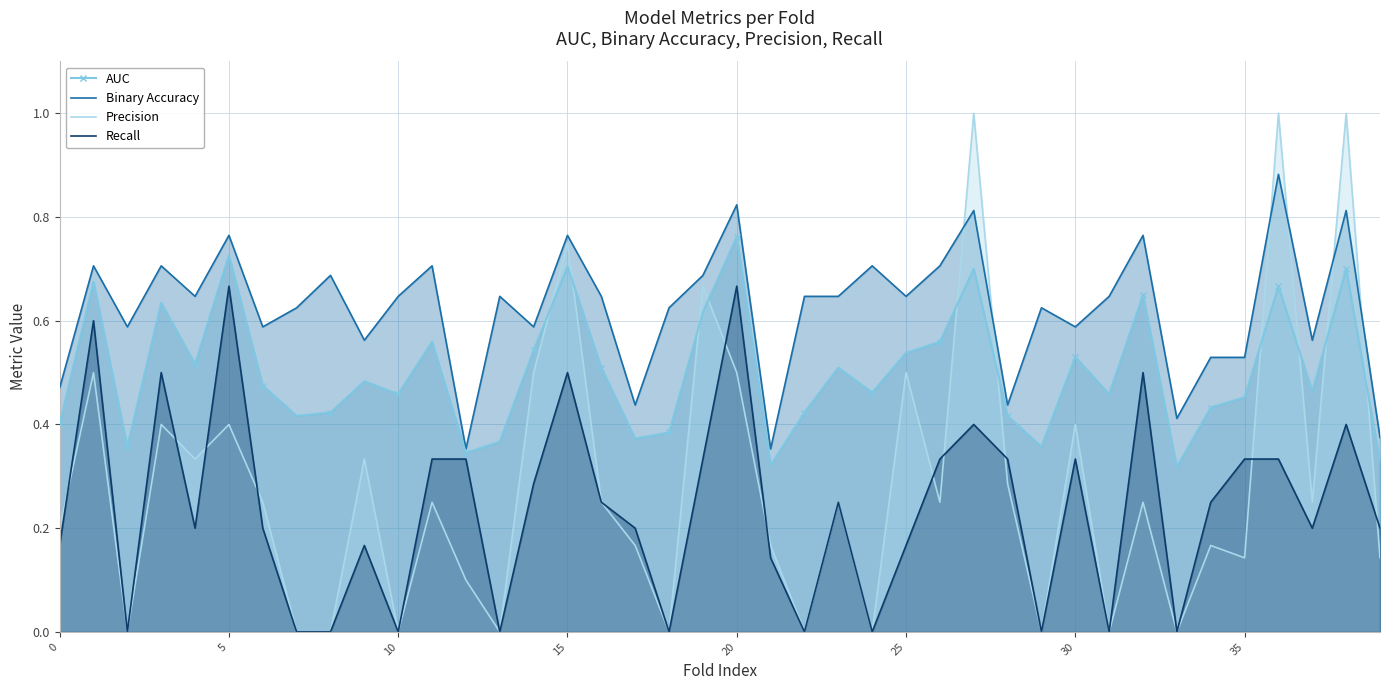

Rank the series by their maximum value, from highest to lowest.

Precision, Binary Accuracy, AUC, Recall